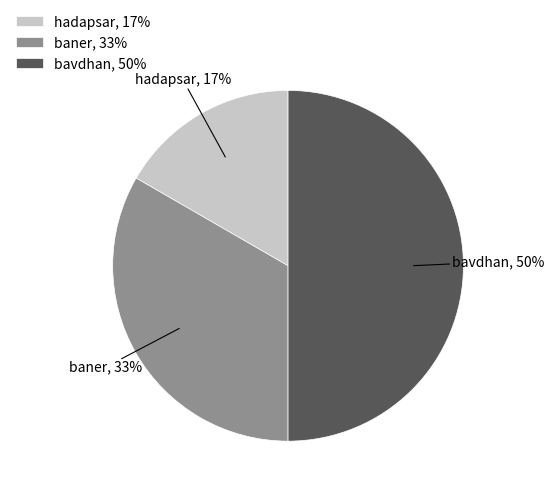

Does hadapsar account for over 50% of the chart?

No